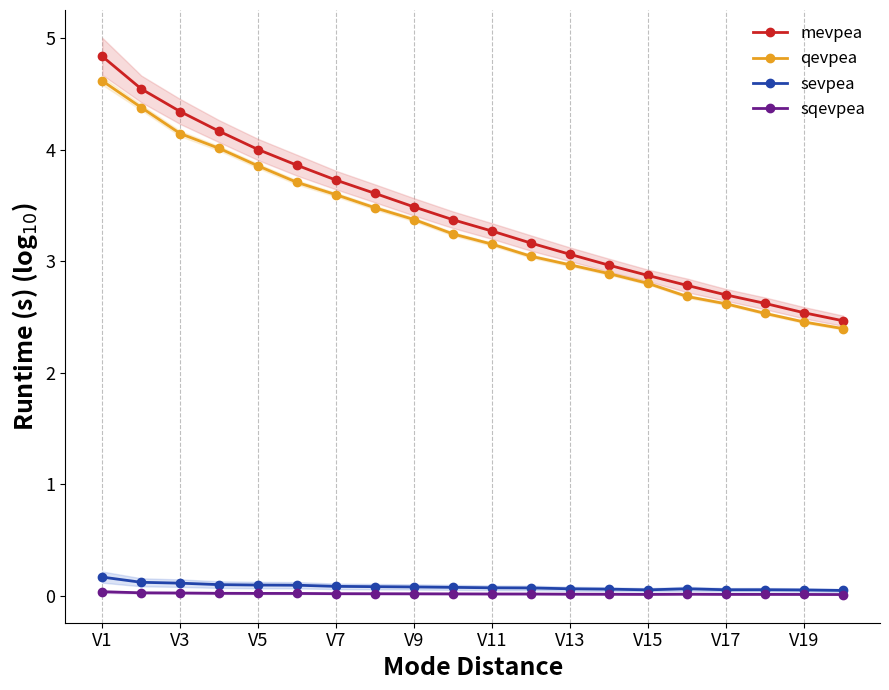

At which label does mevpea reach its peak?

V1